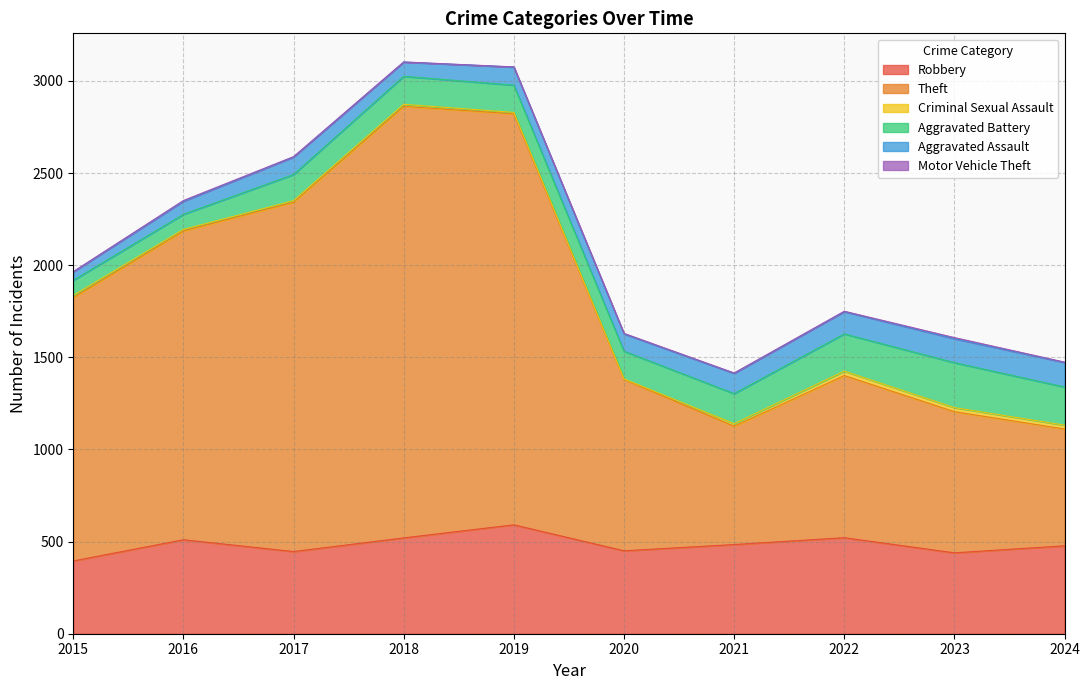

True or false: Theft and Aggravated Assault cross at least once.

False